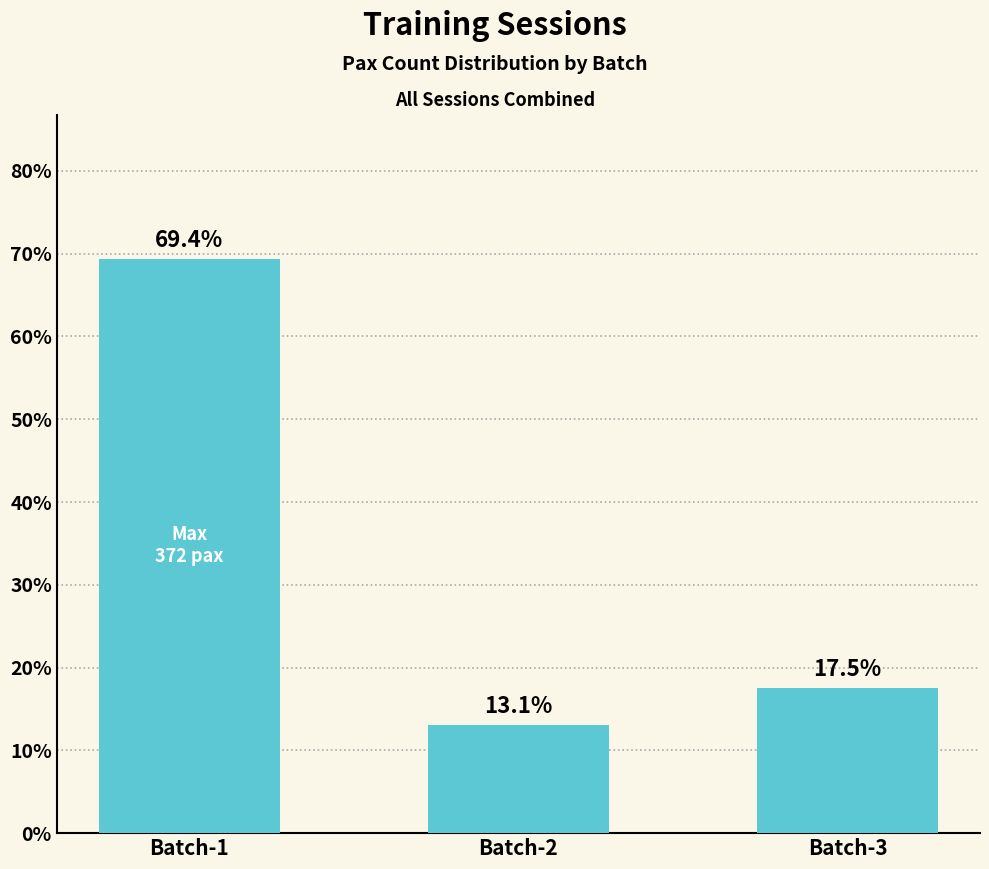

What is the sum of all values?

100.0